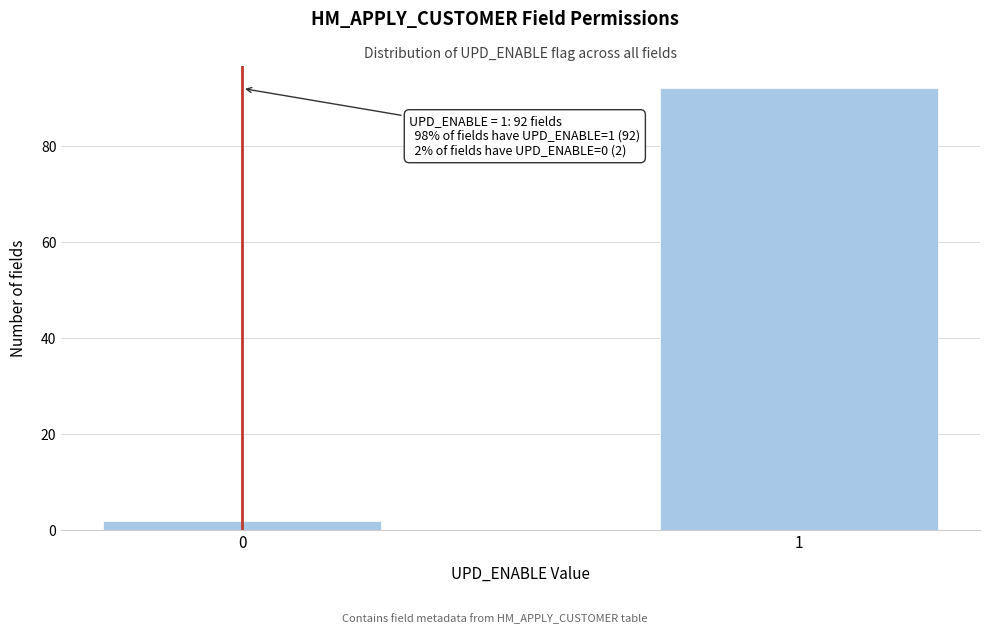

Reading left to right, extract all data points from this chart.

2	92